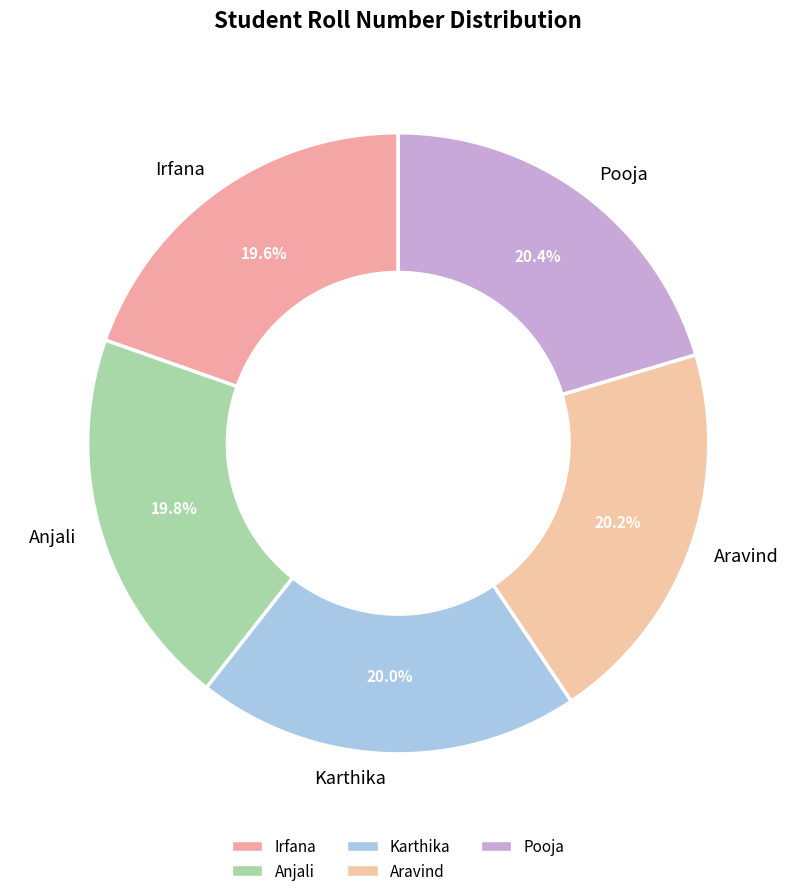

Count the number of slices in the pie.

5